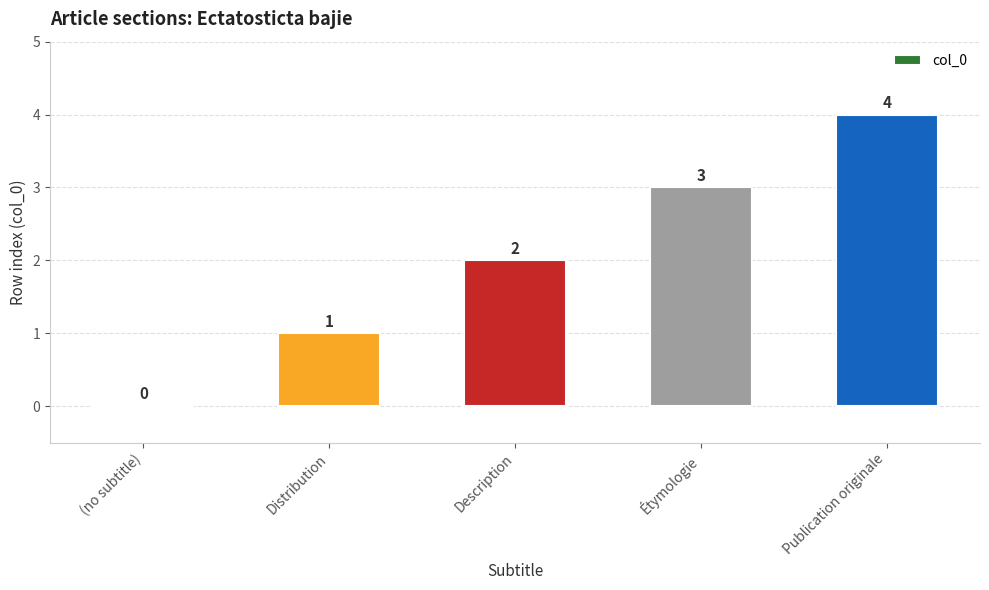

What is the greatest value displayed?

4